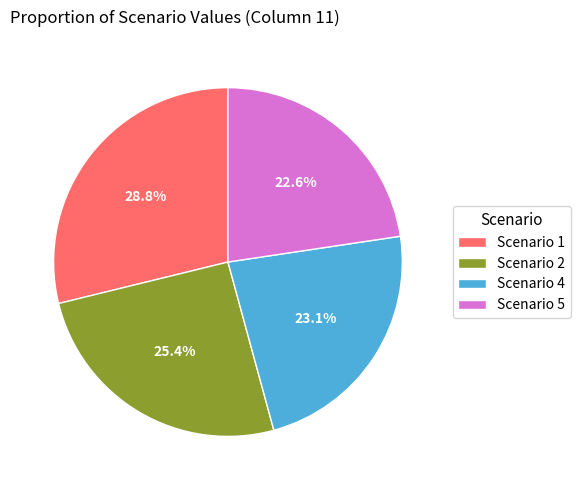

What portion of the pie excludes Scenario 1?

71.2%